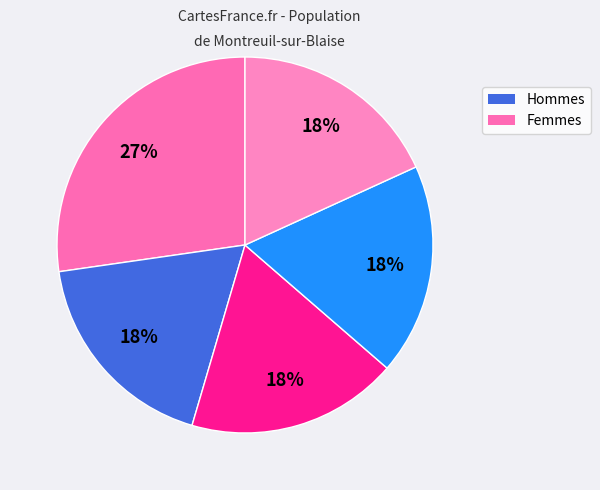

Count the number of slices in the pie.

5